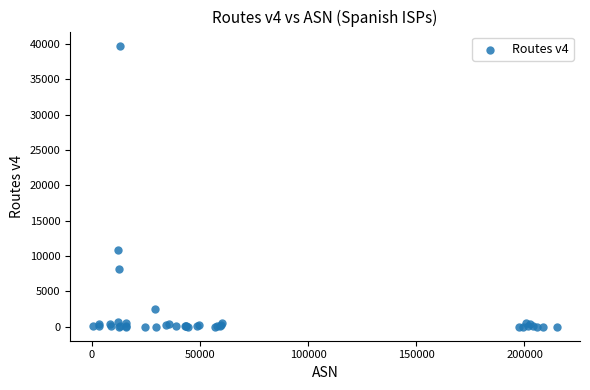

What Y value in the scatter plot is closest to 19892?

10855